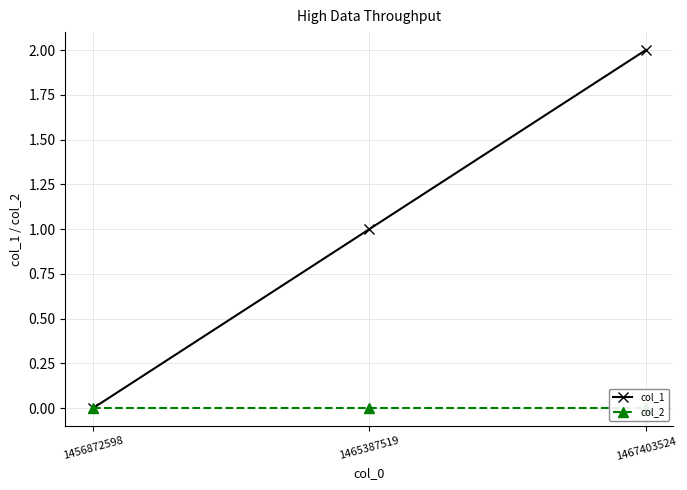

Rank the series at 1467403524 from lowest to highest value.

col_2, col_1